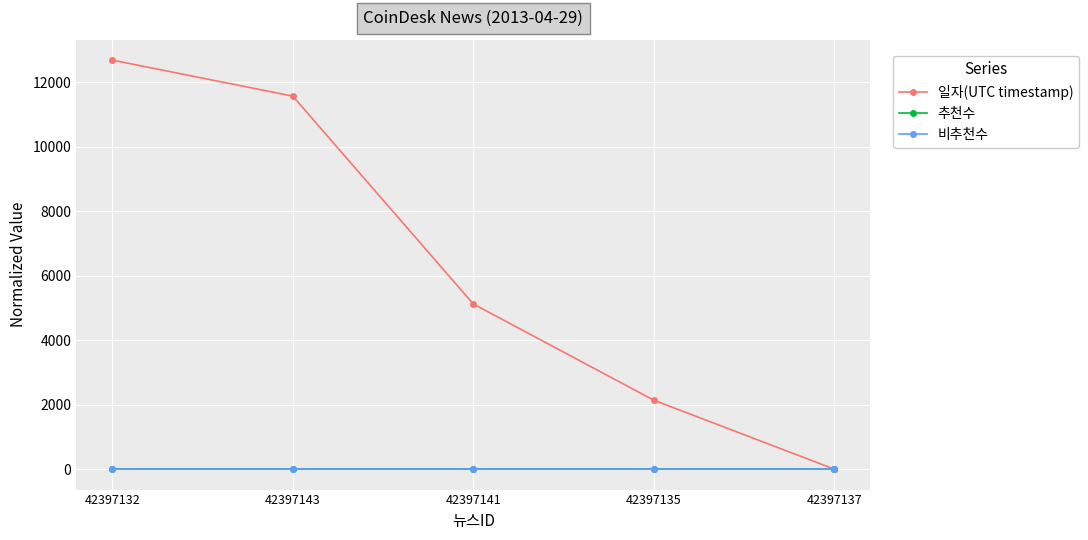

What position from the left is 42397132?

1